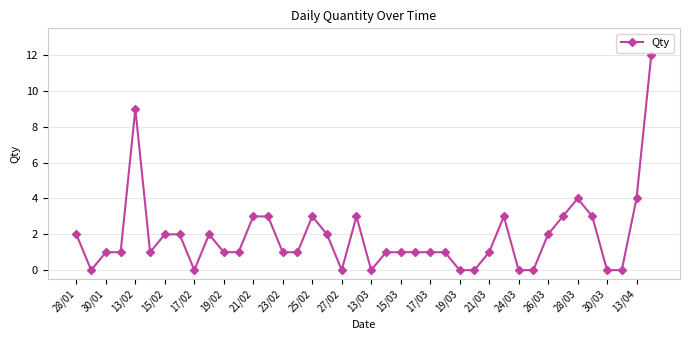

What is the value of the 23rd point from the left?

1